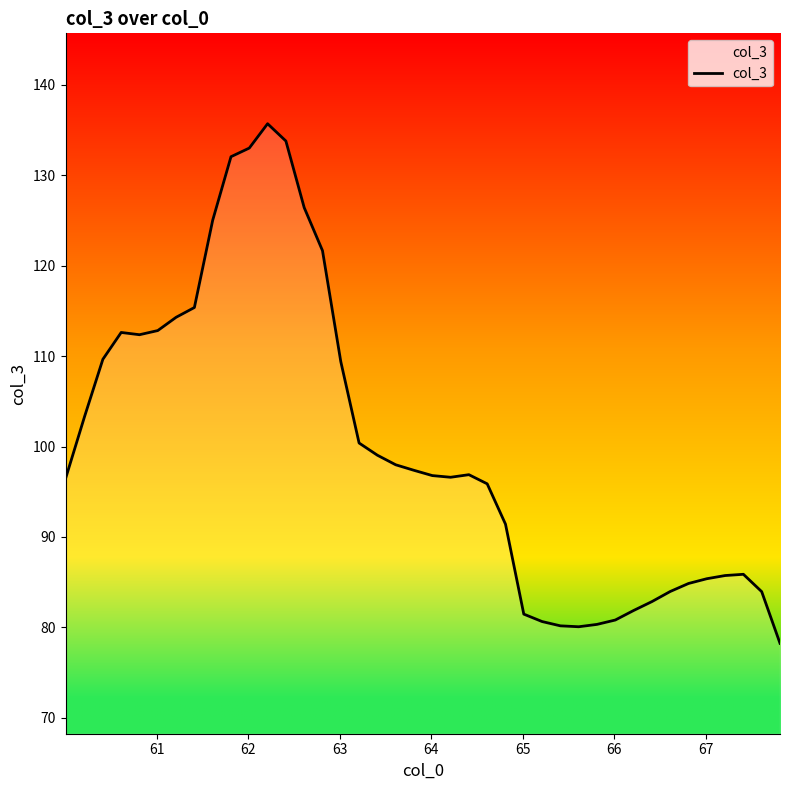

What is the value of the 11th point from the left?

133.0